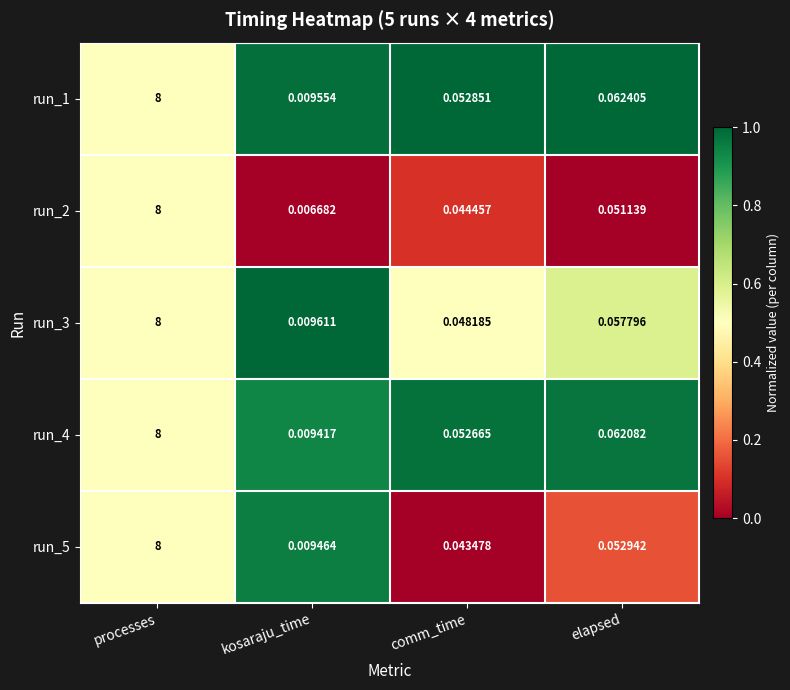

At how many categories does at least one series exceed 0?

4